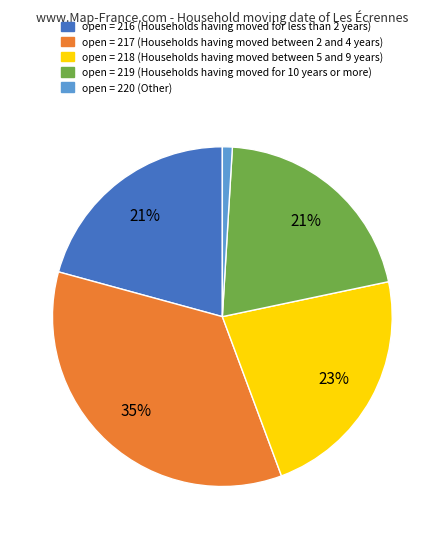

To the nearest percent, what is the average slice percentage?

20%